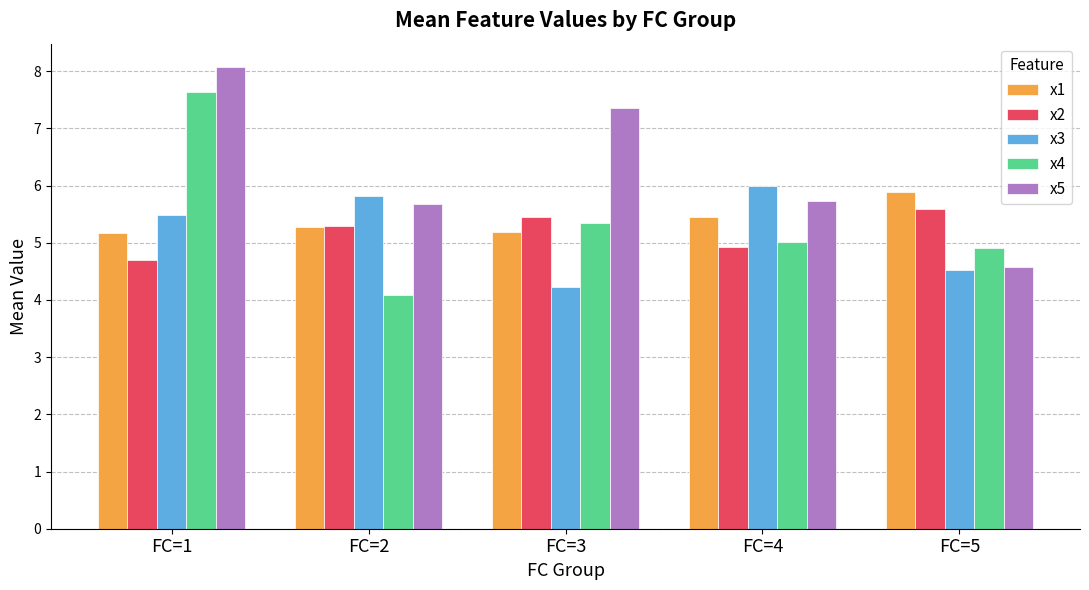

Is the value of x4 at FC=2 greater than the value of x3 at FC=4?

No